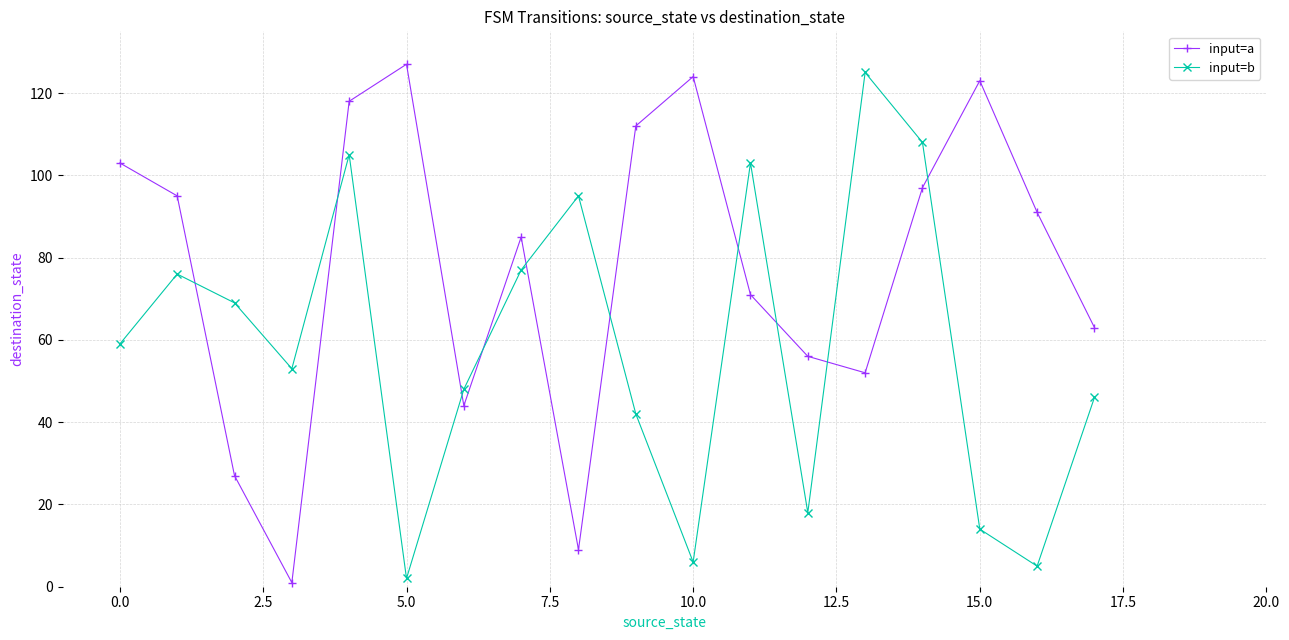

Which series has the largest range (max minus min)?

input=a